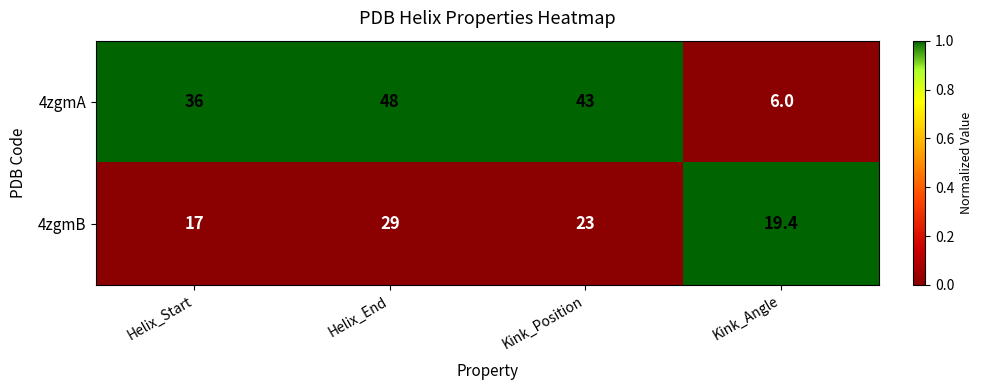

Where does the 4zgmB series first go above 23?

Helix_End